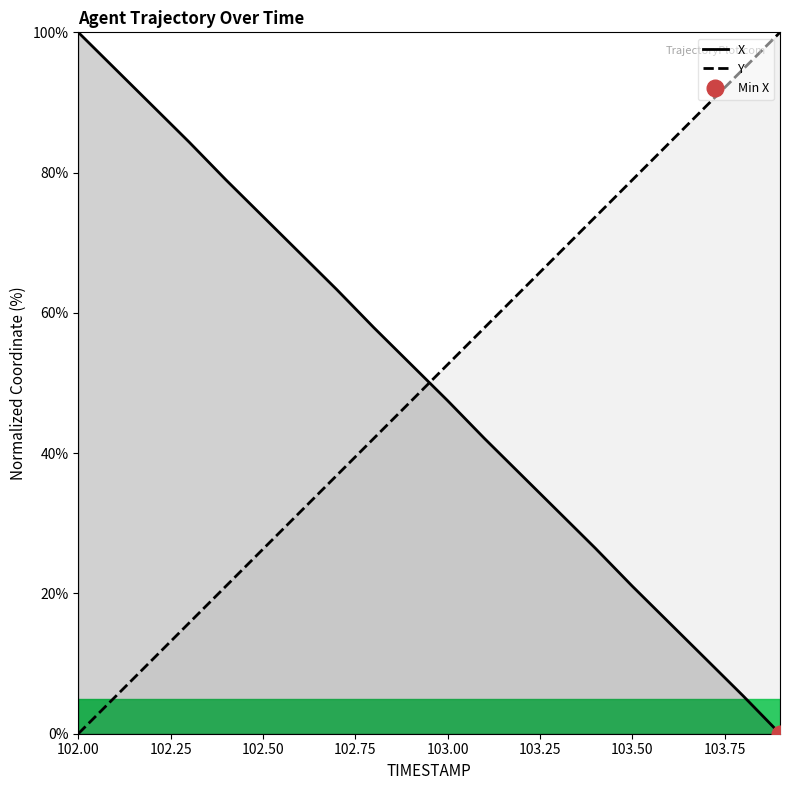

True or false: Y and X cross at least once.

True